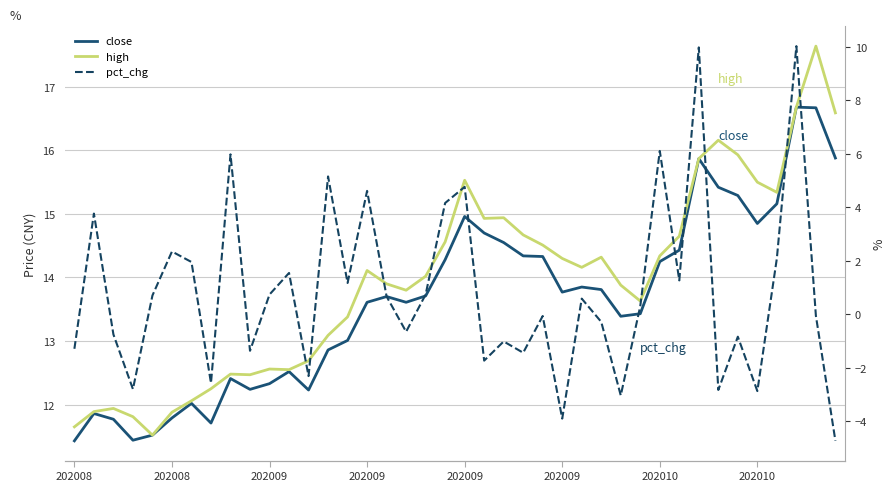

Does the chart have visible grid lines?

Yes